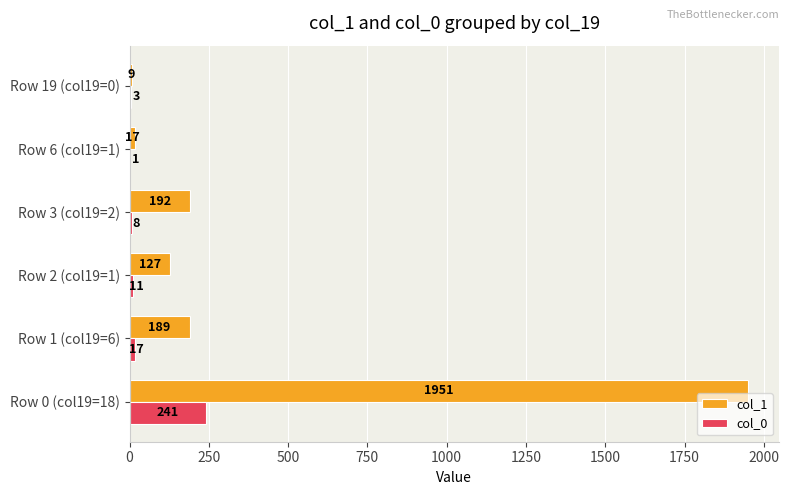

What is the sum of the col_0 values at Row 19 (col19=0) and Row 3 (col19=2)?

11